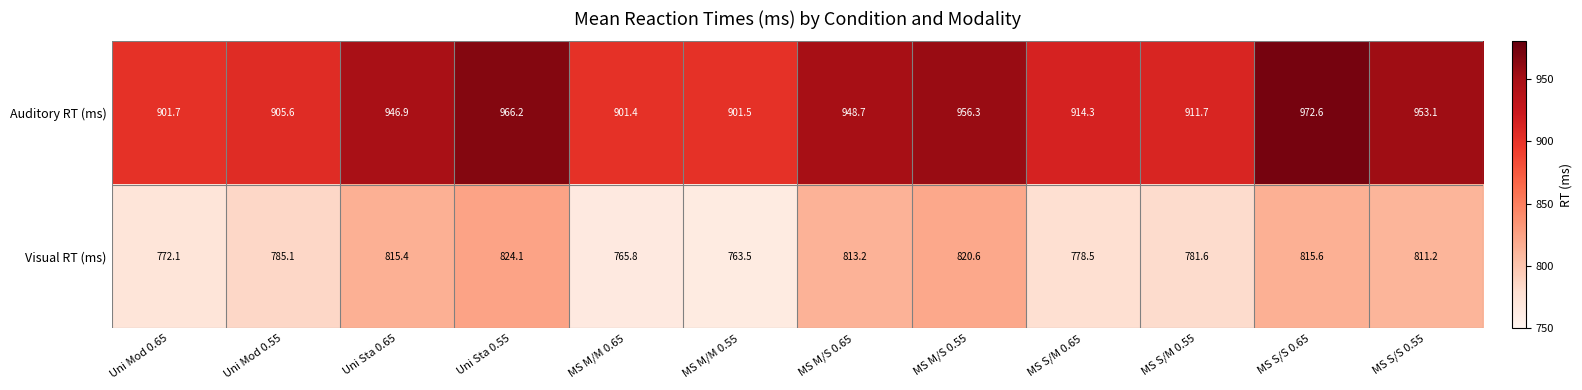

Which series has the widest spread of values?

Auditory RT (ms)